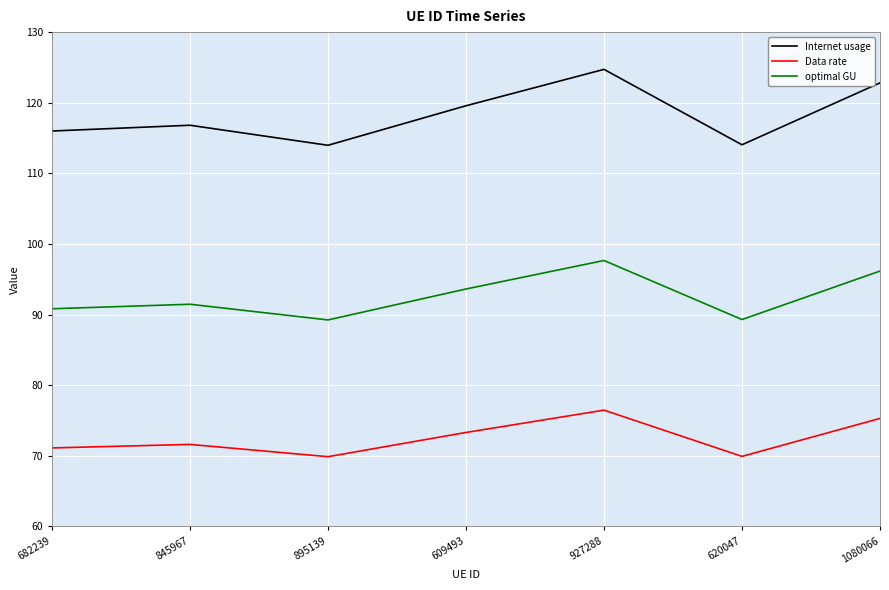

What is the difference between the highest and lowest values at 895139?

44.1